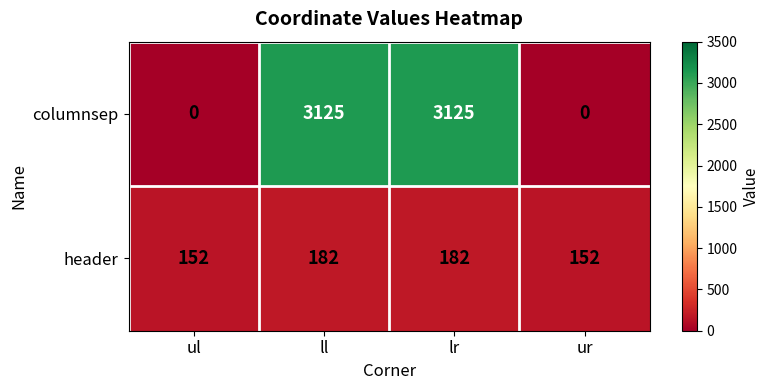

What is the lowest value of the header series?

152